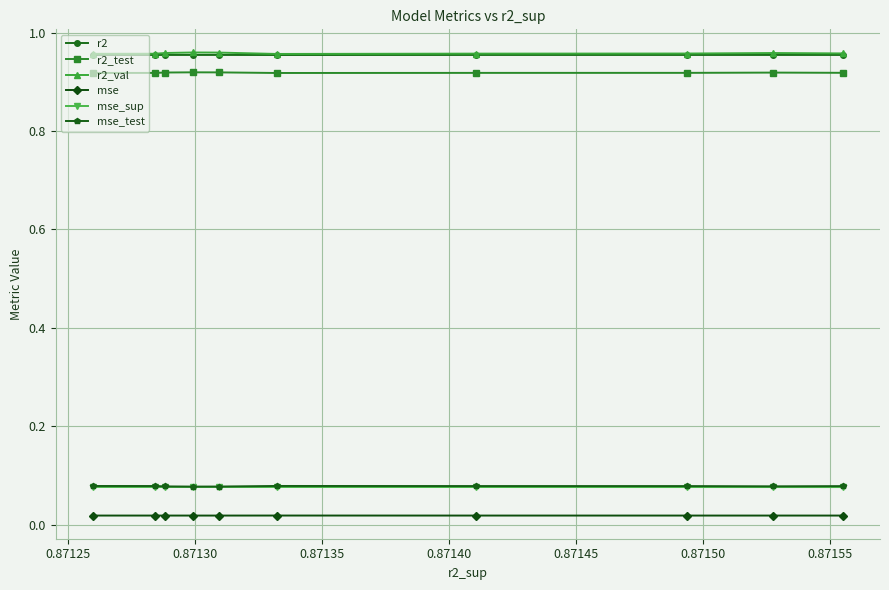

How many series are shown in this chart?

6